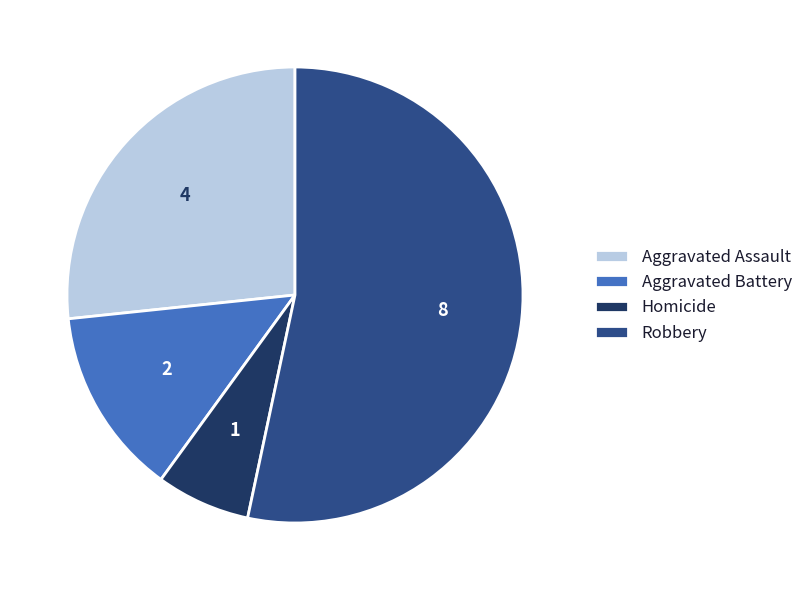

How many slices are in this pie chart?

4